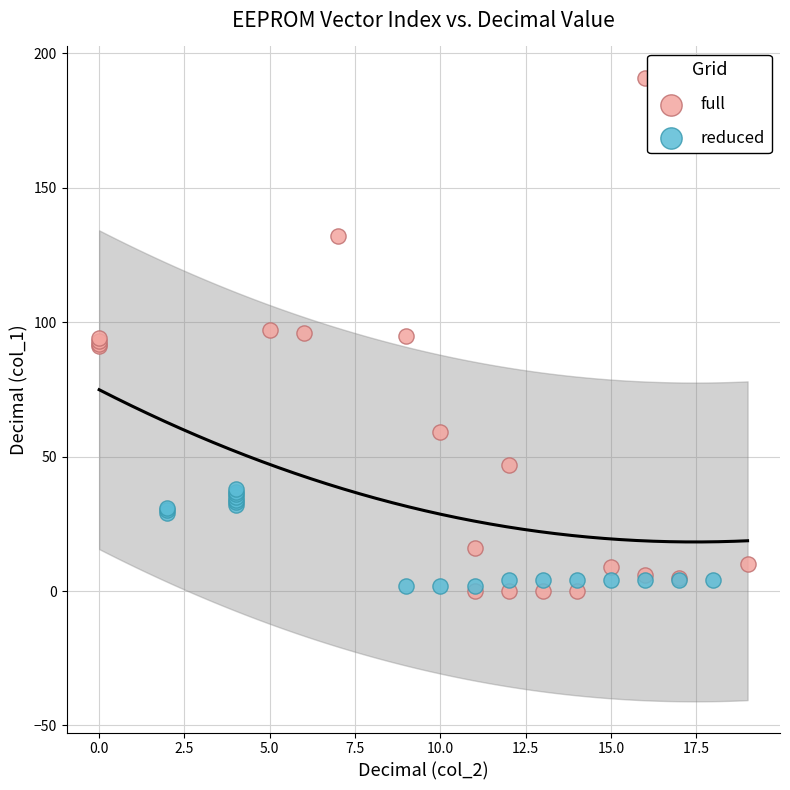

Which series reaches the maximum Y coordinate?

full